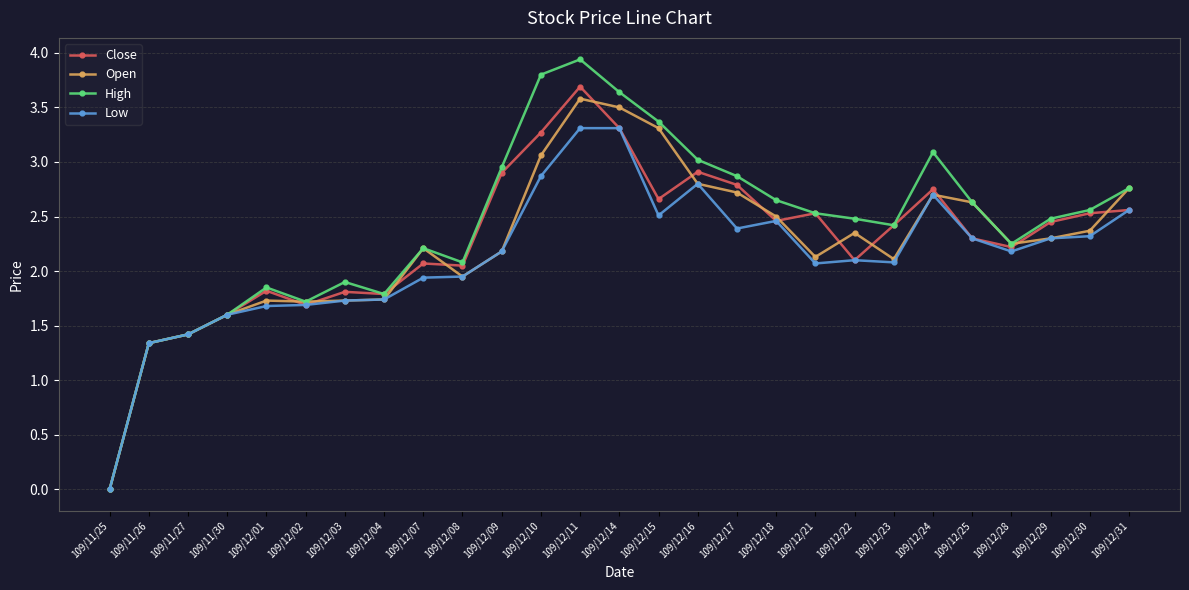

What position from the right is 109/12/28?

4